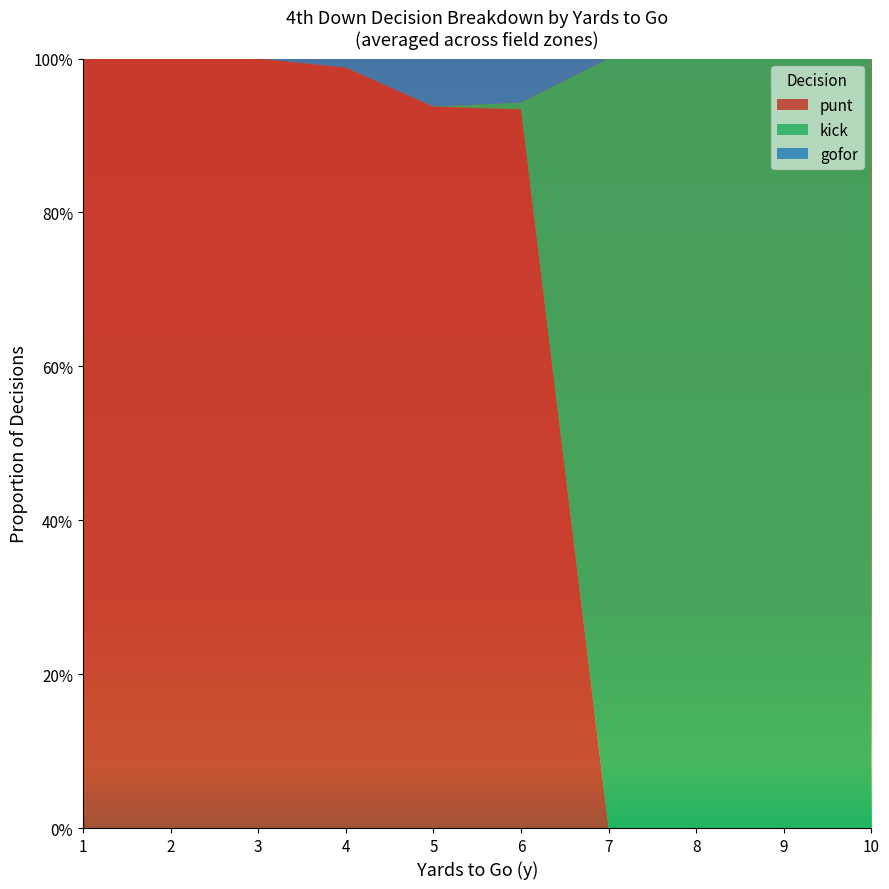

Reading left to right, list all the values displayed in this chart.

punt: 1=1.0	2=1.0	3=1.0	4=1.0	5=0.9	6=0.9	7=0.0	8=0.0	9=0.0	10=0.0
kick: 1=0.0	2=0.0	3=0.0	4=0.0	5=0.0	6=0.0	7=1.0	8=1.0	9=1.0	10=1.0
gofor: 1=0.0	2=0.0	3=0.0	4=0.0	5=0.1	6=0.1	7=0.0	8=0.0	9=0.0	10=0.0